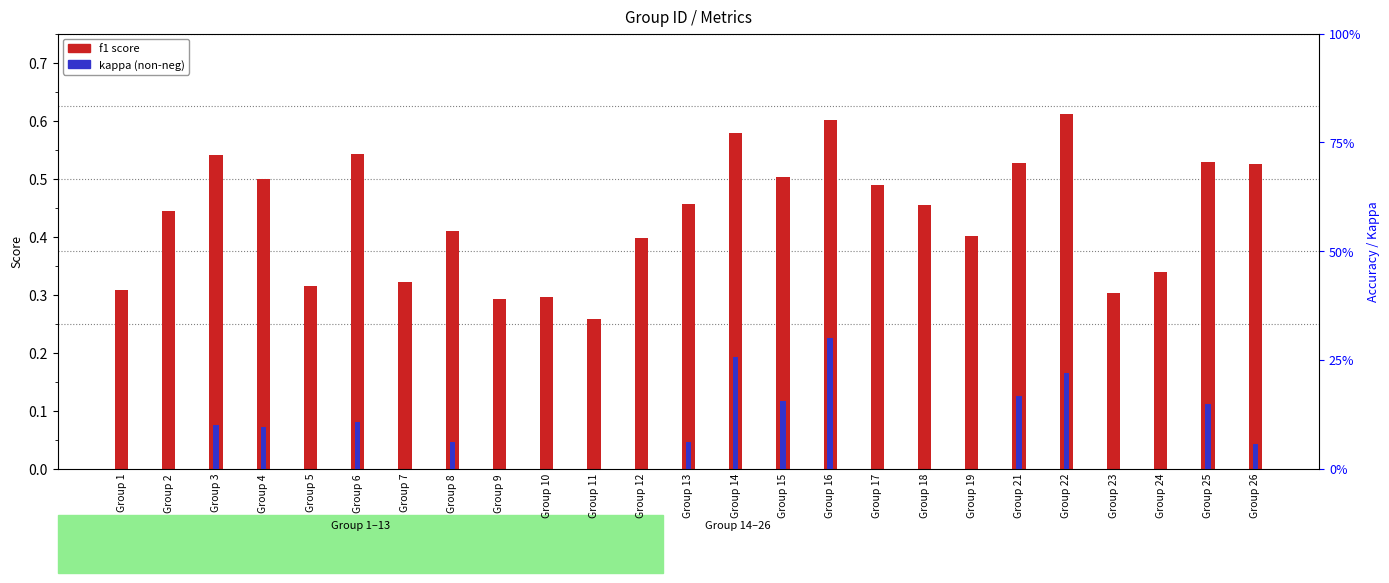

List the labels in order of value, largest first.

Group 22, Group 16, Group 14, Group 6, Group 3, Group 25, Group 21, Group 26, Group 15, Group 4, Group 17, Group 13, Group 18, Group 2, Group 8, Group 19, Group 12, Group 24, Group 7, Group 5, Group 1, Group 23, Group 10, Group 9, Group 11